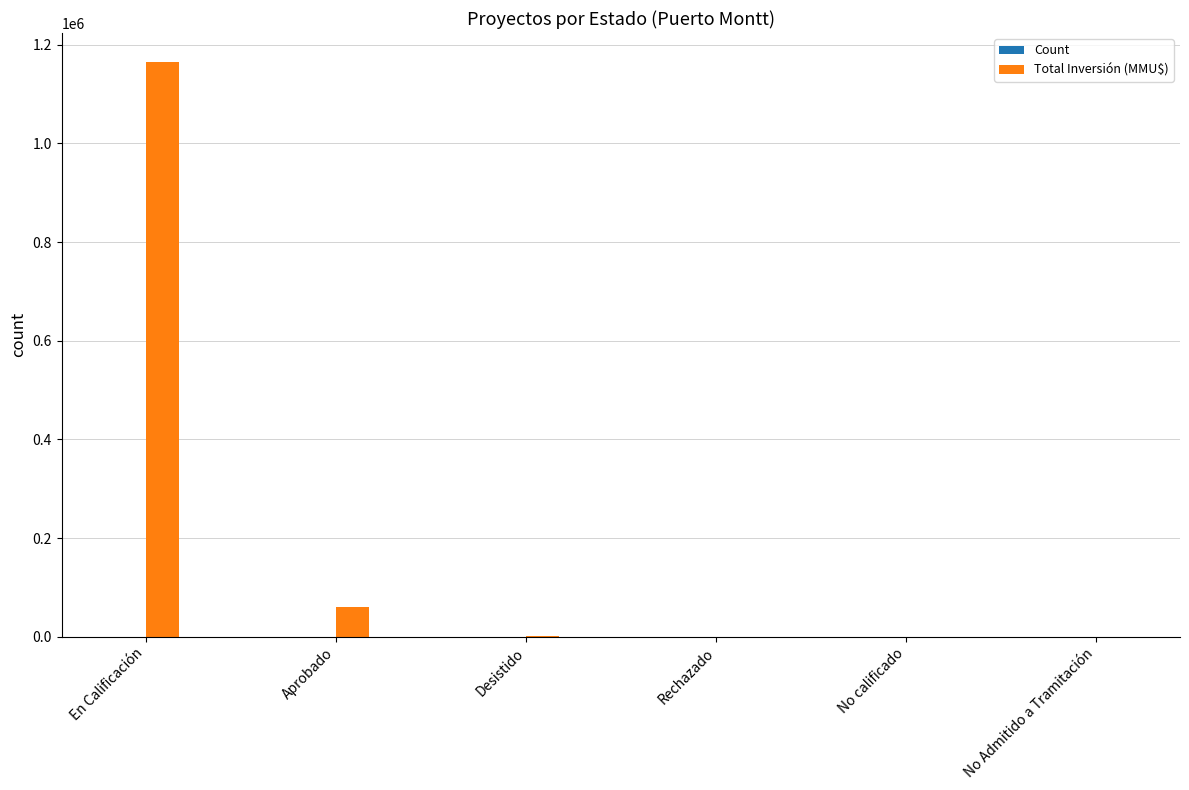

Which series has the largest total across all categories?

Total Inversión (MMU$)